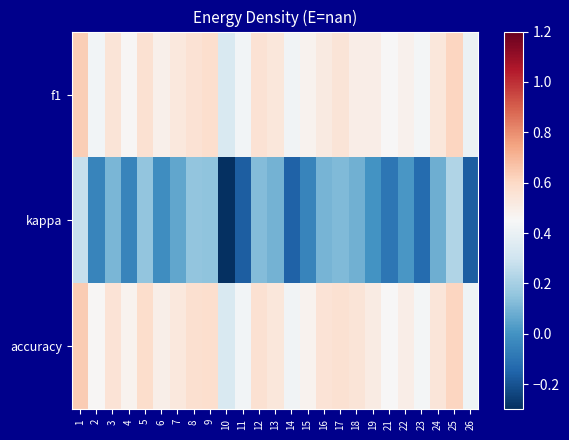

Which series changed the most between 15 and 22?

kappa